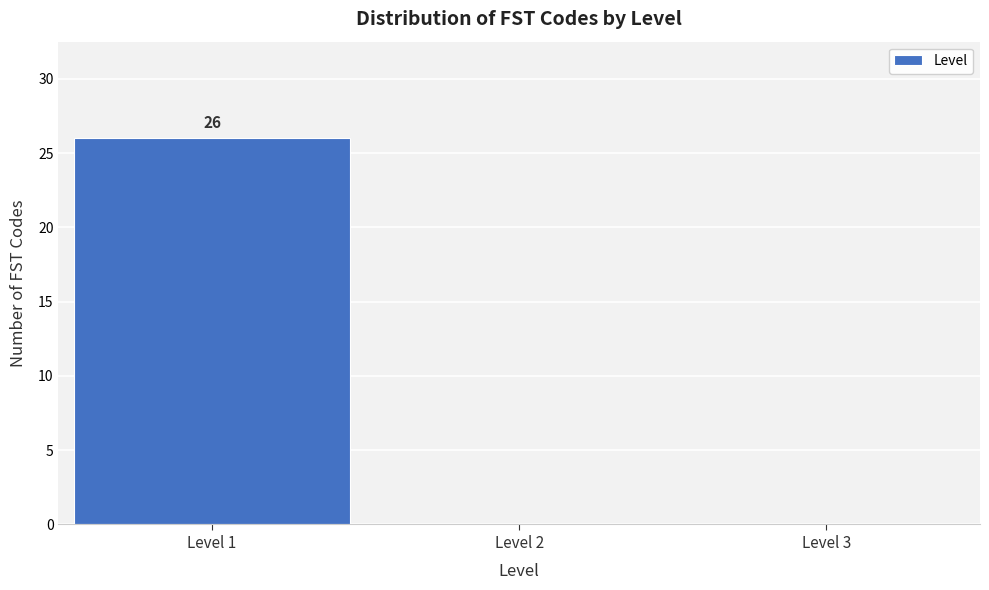

Over which range of the x-axis is the bar tallest?

0.5 to 1.5